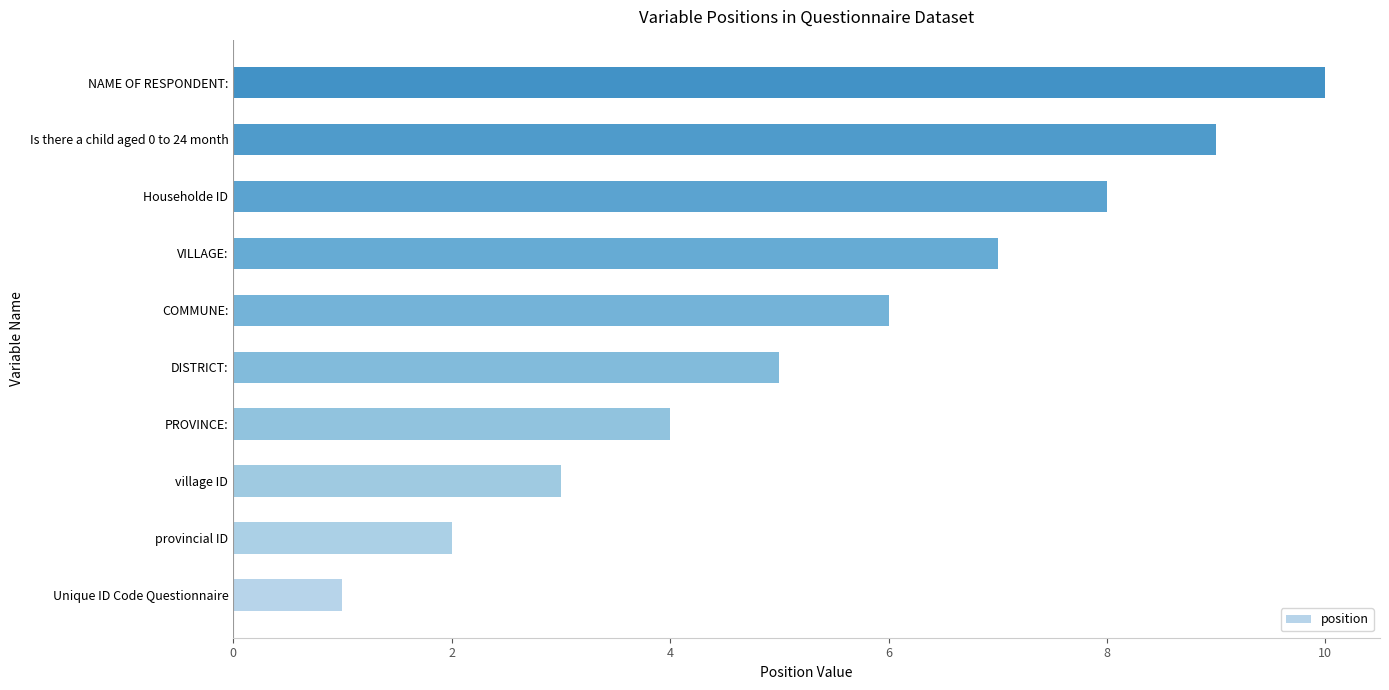

Count the number of data series in this chart.

1